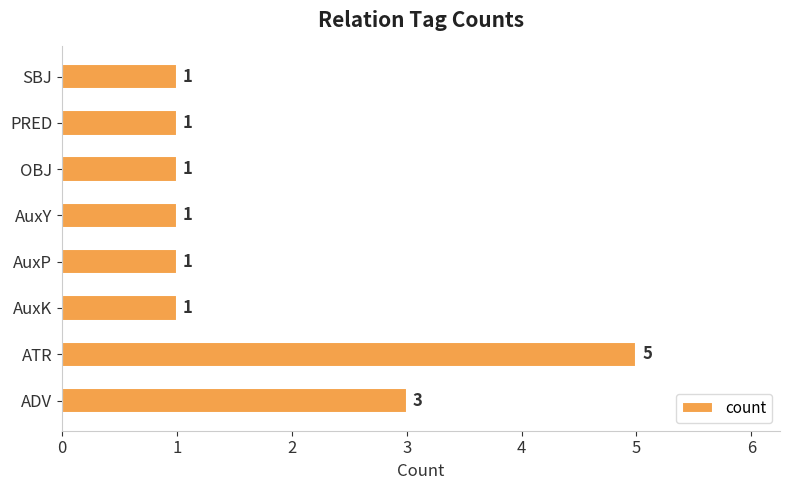

What is the difference between the maximum and minimum values?

4